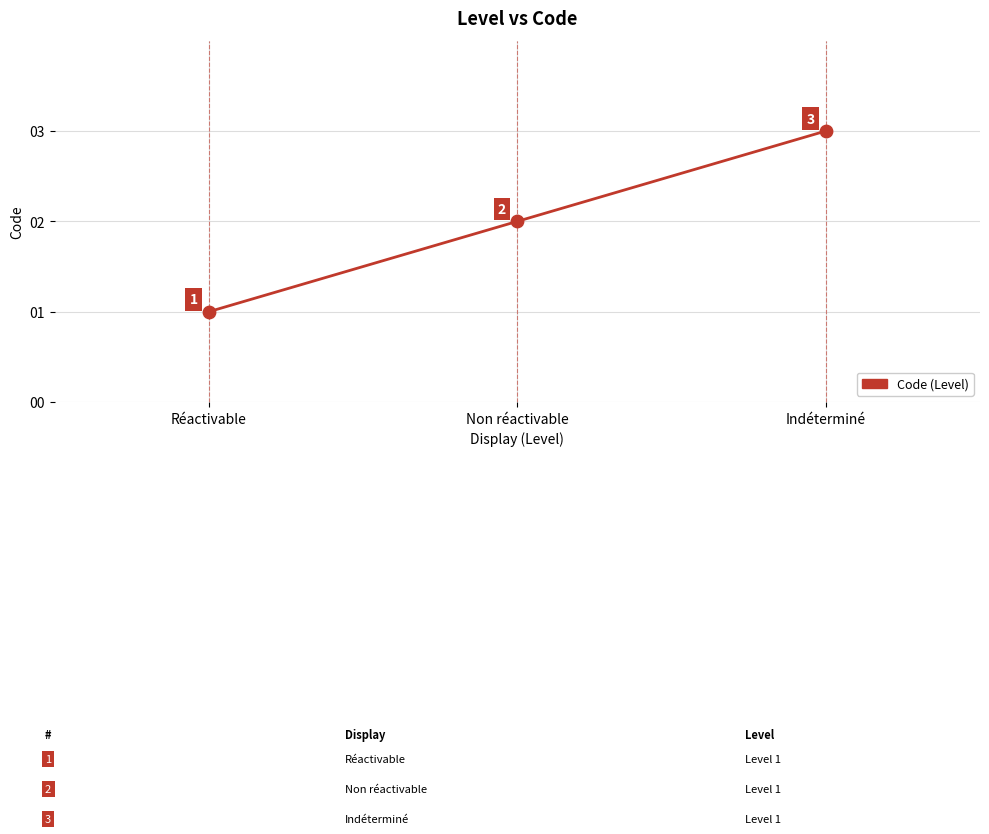

What is the ratio of the value at Non réactivable to the value at Indéterminé?

0.7